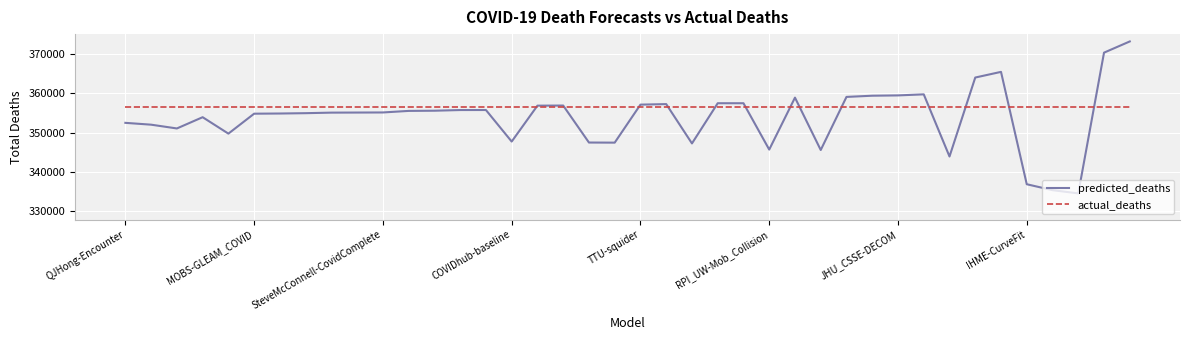

List the series in order of their peak value, lowest first.

actual_deaths, predicted_deaths